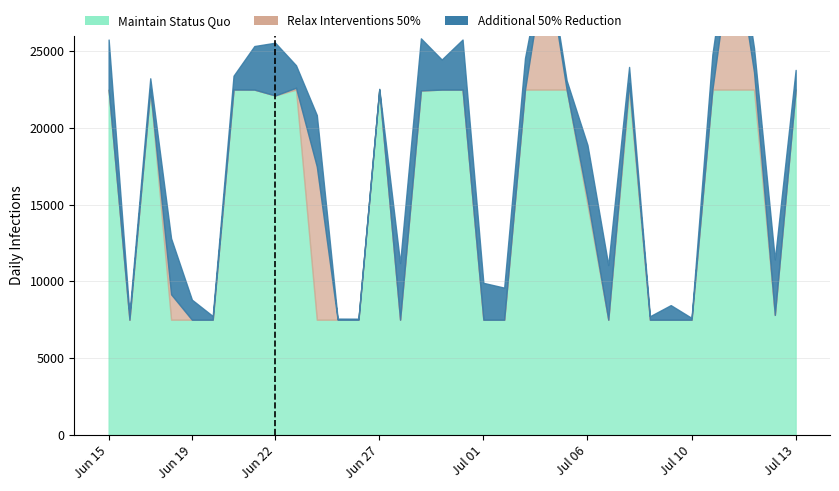

List the labels in order of Relax Interventions 50% value, smallest first.

13, 27, 12, 28, 29, 2, 5, 6, 25, 15, 19, 20, 23, 8, 14, 33, 17, 16, 9, 21, 1, 18, 3, 30, 34, 7, 10, 24, 26, 32, 4, 22, 31, 11